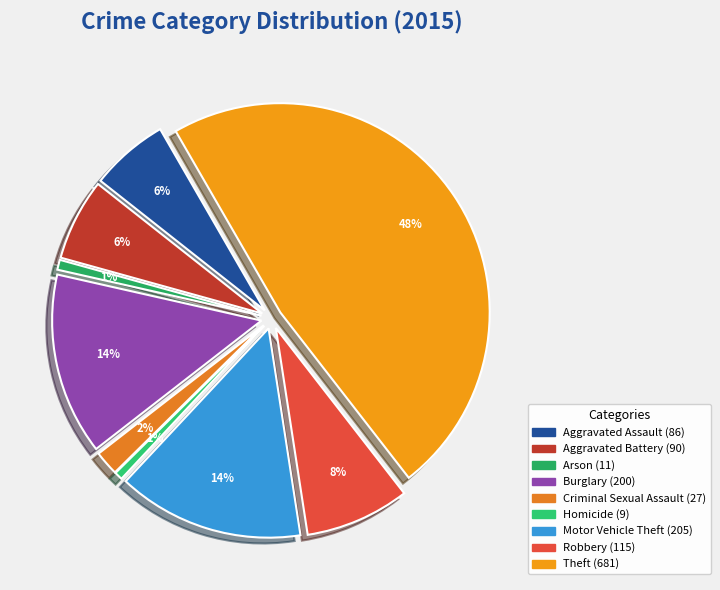

To the nearest percent, what portion does Homicide represent?

1%